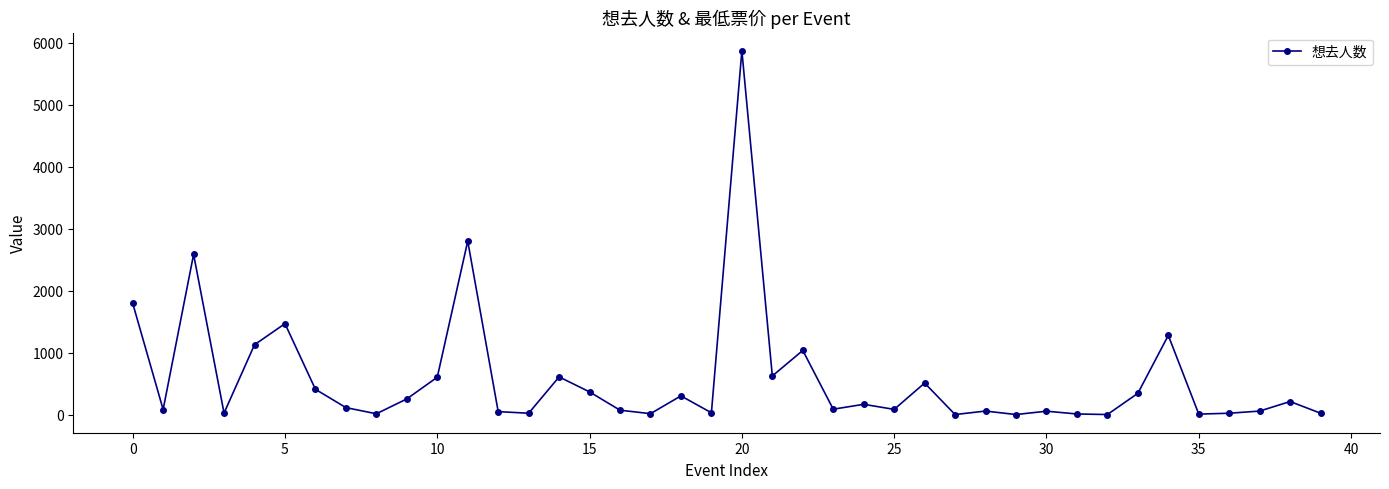

True or false: the data has more than 2 interior local peaks.

True